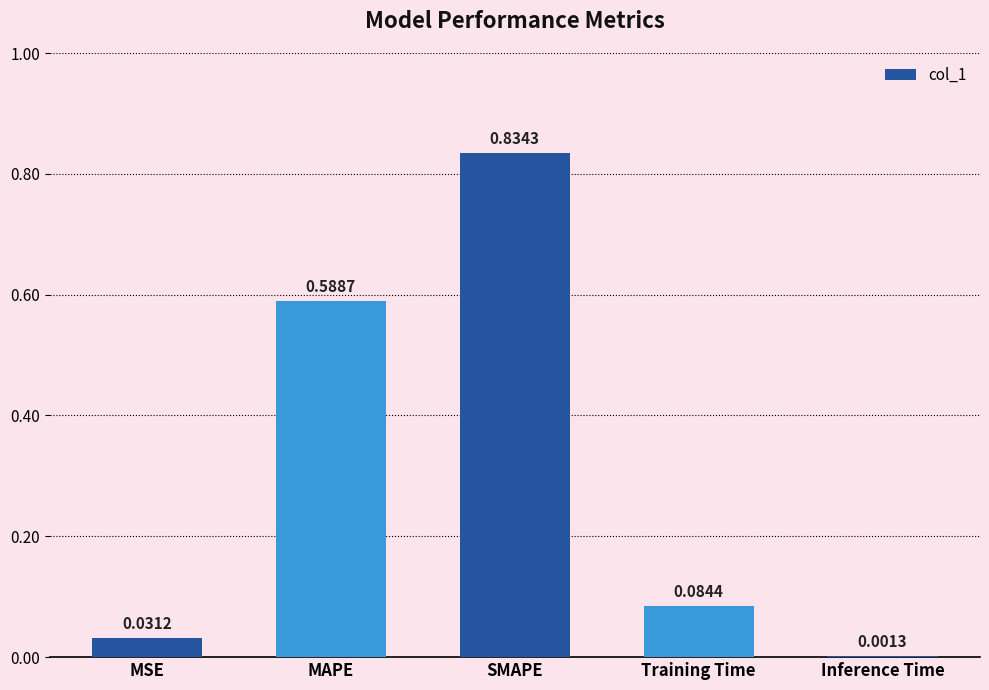

True or false: the data shows 0.9 at MAPE.

False